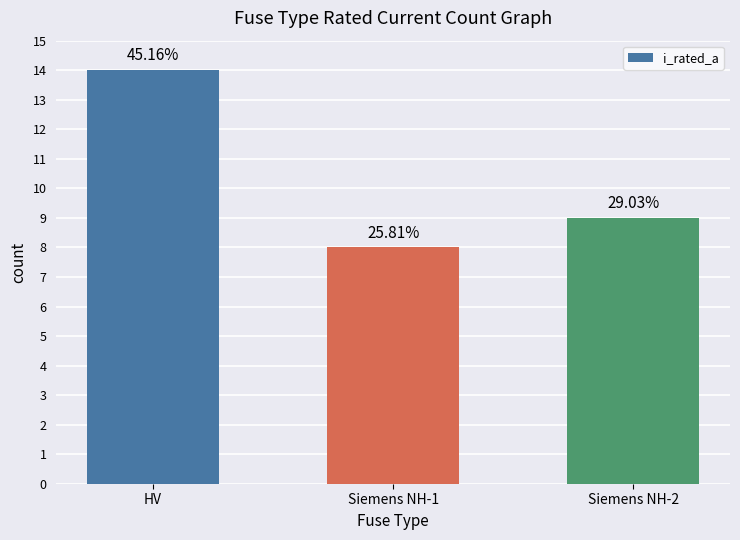

Does the chart contain stacked bars?

No